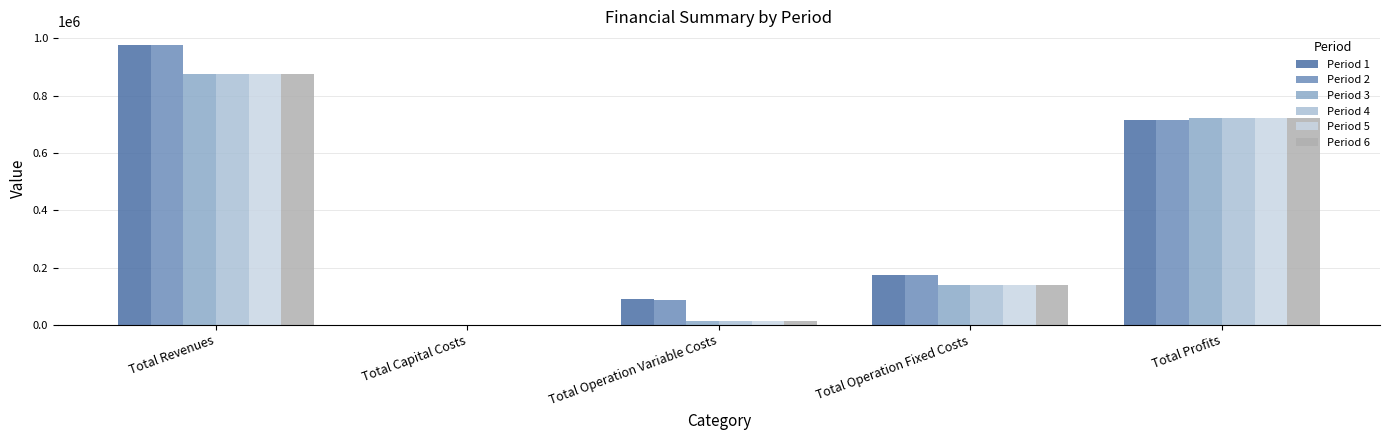

The Period 1 series shows 565720.7 at Total Capital Costs. True or false?

False